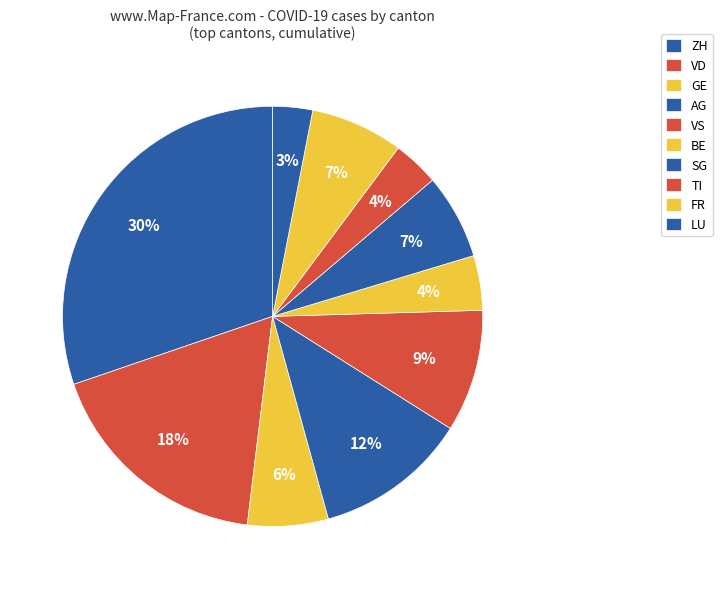

Count the number of slices in the pie.

10